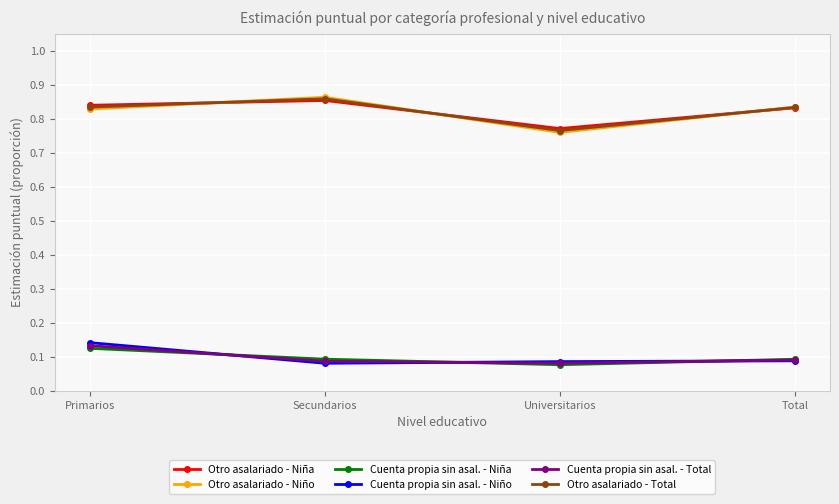

True or false: Otro asalariado - Total and Cuenta propia sin asal. - Niño intersect in this chart.

False